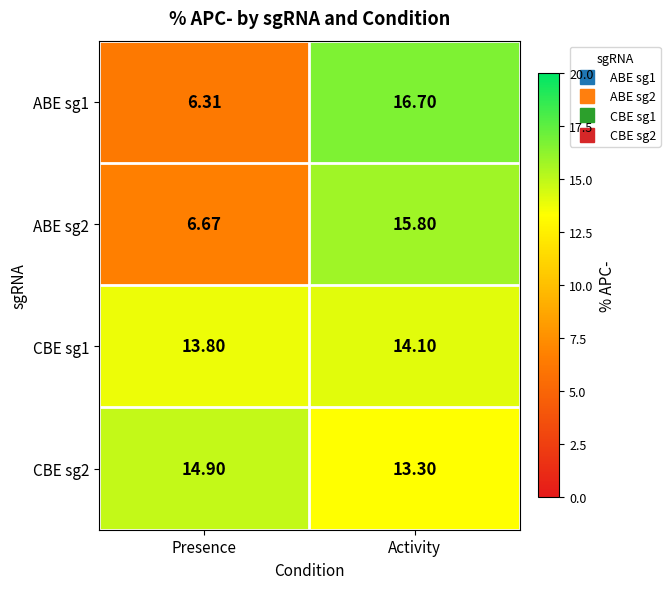

Is the value of ABE sg2 at Activity greater than the value of ABE sg1 at Activity?

No